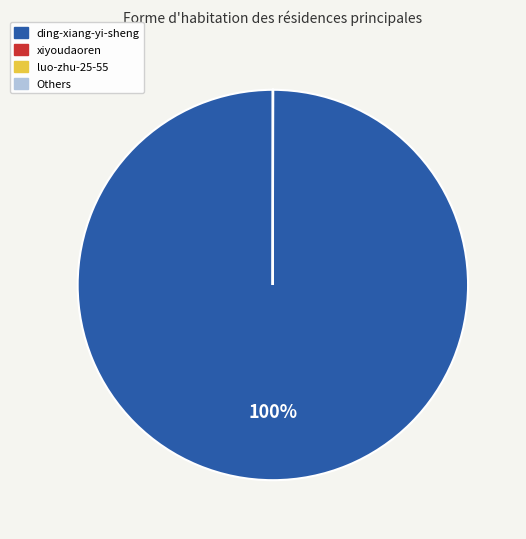

To the nearest percent, what is the average slice percentage?

25%